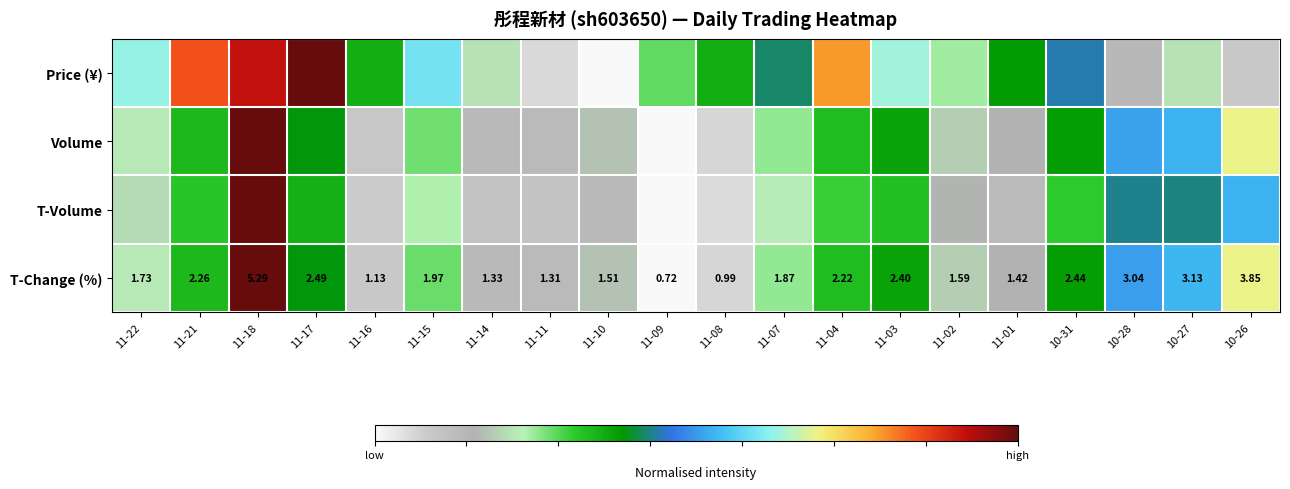

How many categories are shown in the chart?

20